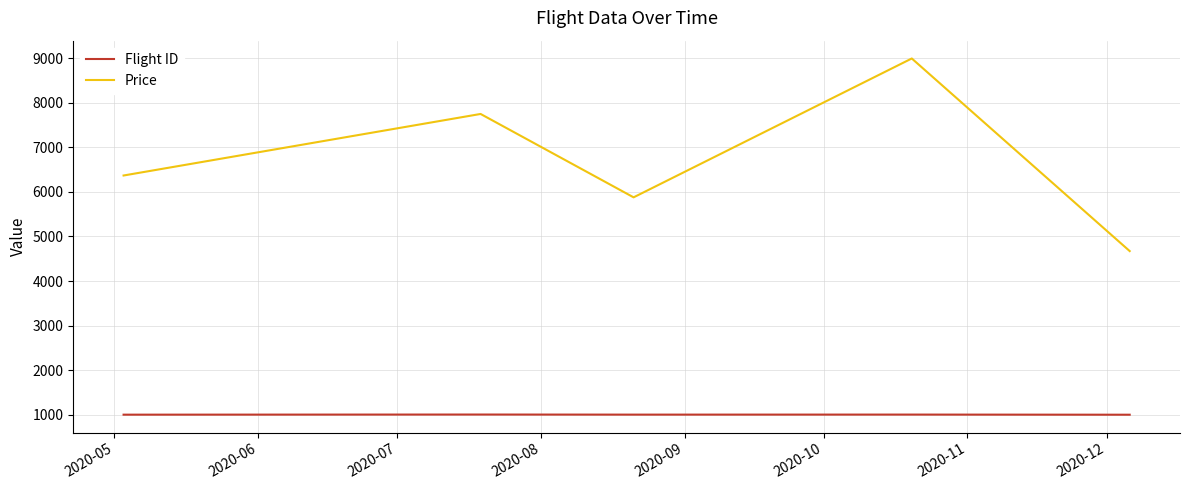

Which series has the largest total across all categories?

Price